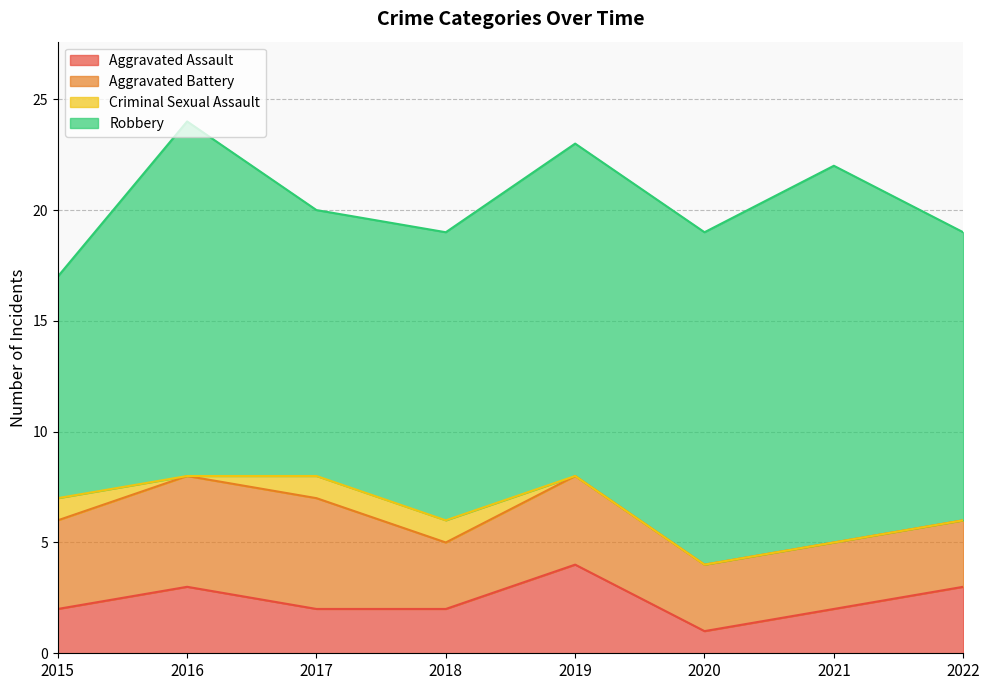

How many distinct data groups are displayed?

4